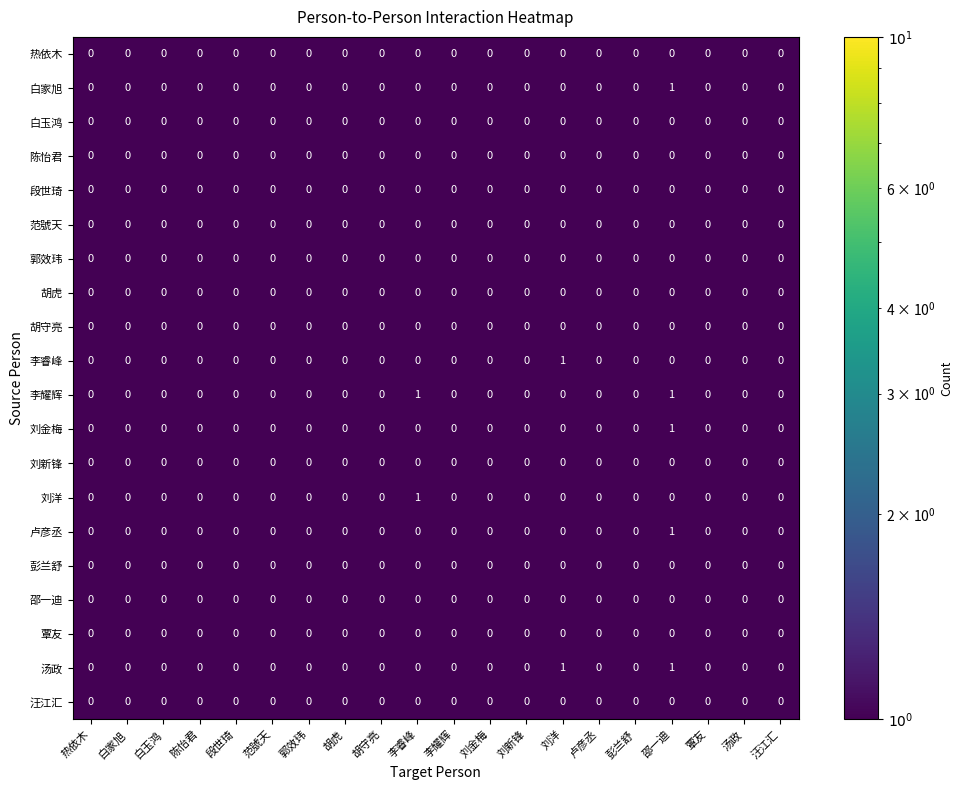

Which label corresponds to the smallest value in the chart?

热依木